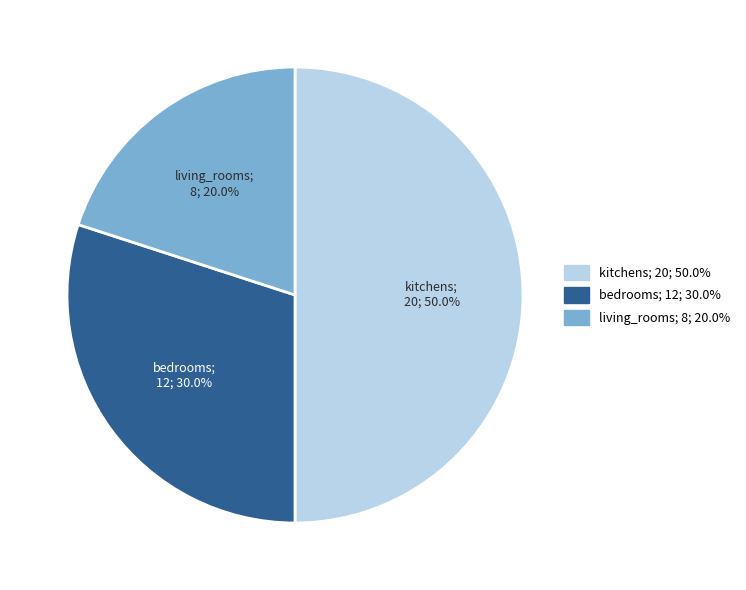

Count the number of slices in the pie.

3